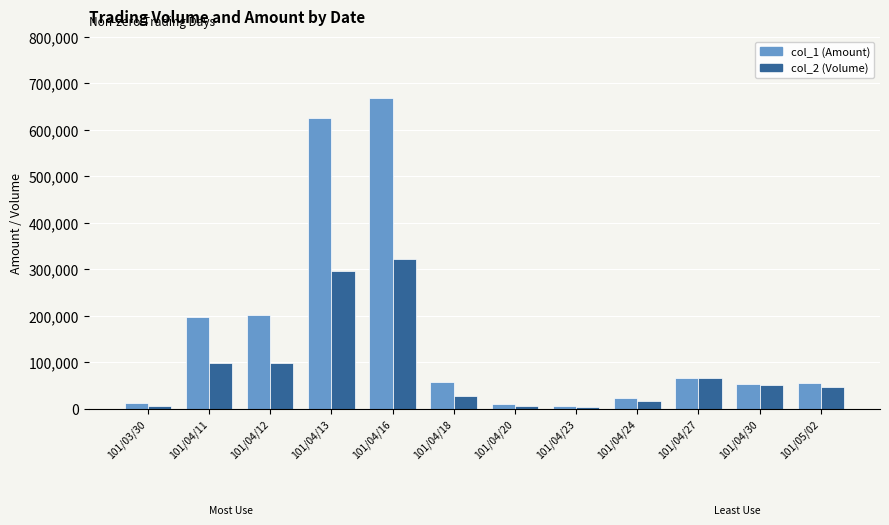

What position from the left is 101/04/27?

10